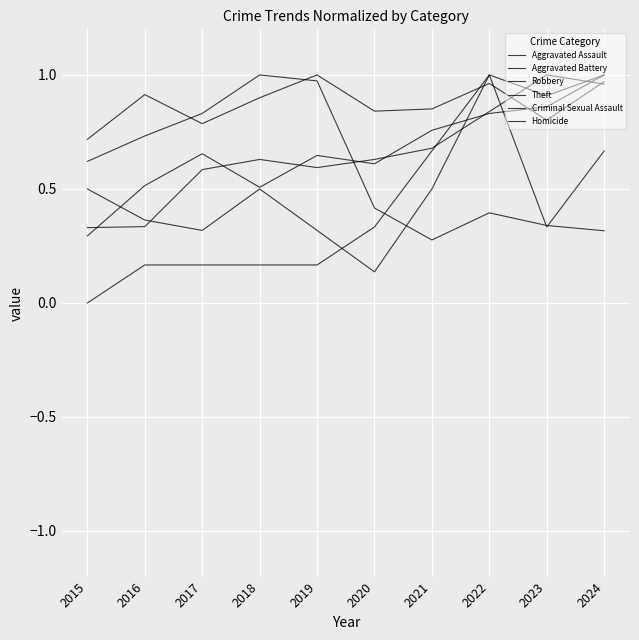

Does the chart display data point markers on the line(s)?

No